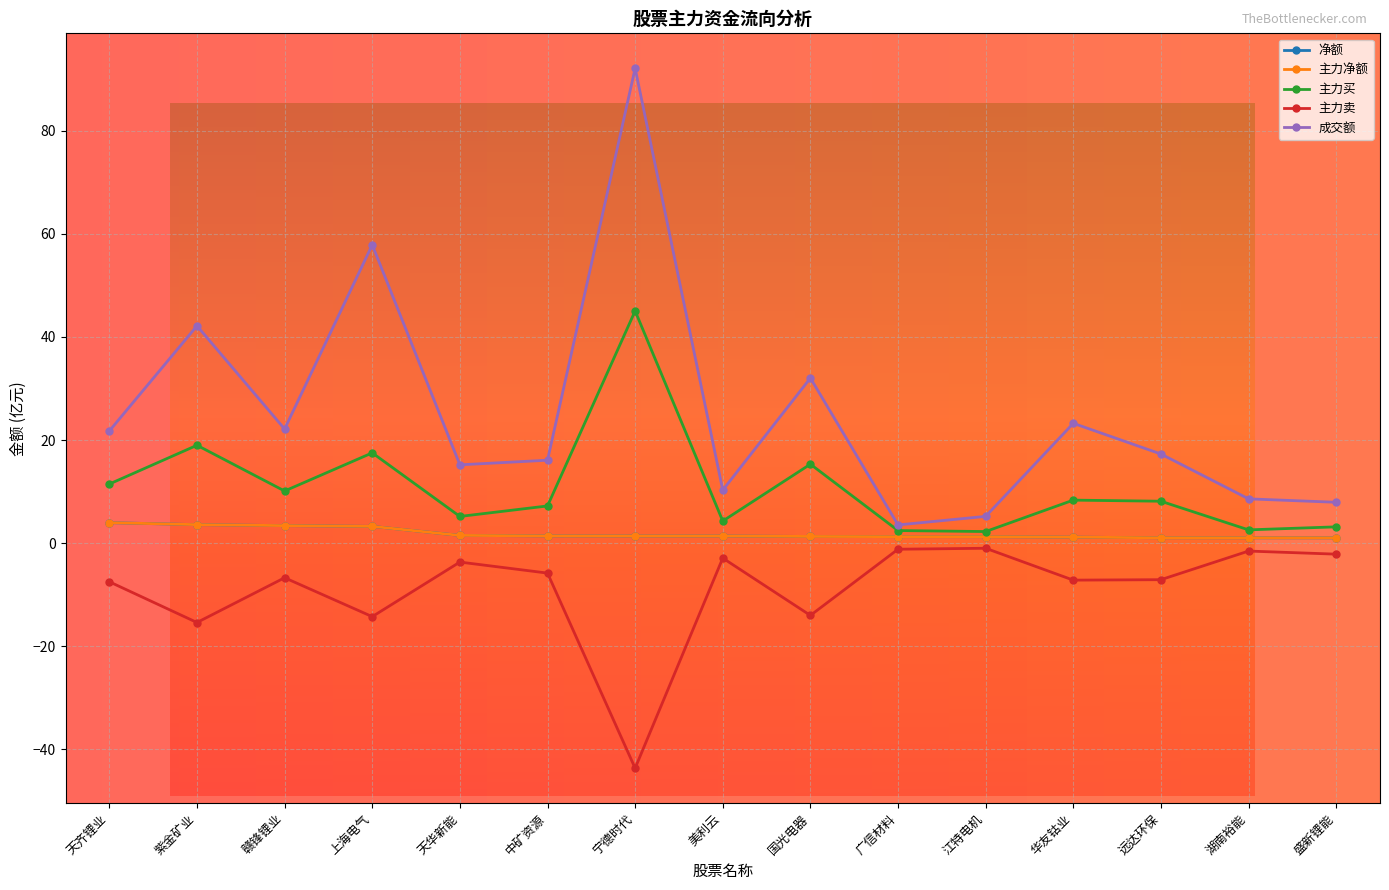

How many lines are shown in the chart?

5